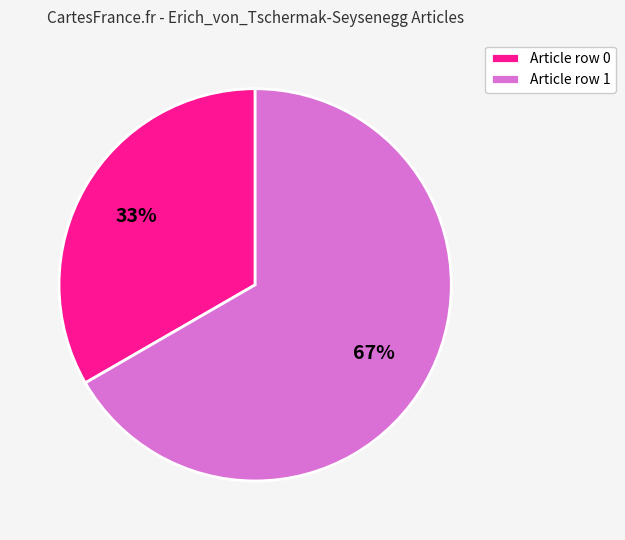

Rank the categories by value from lowest to highest.

Article row 0, Article row 1